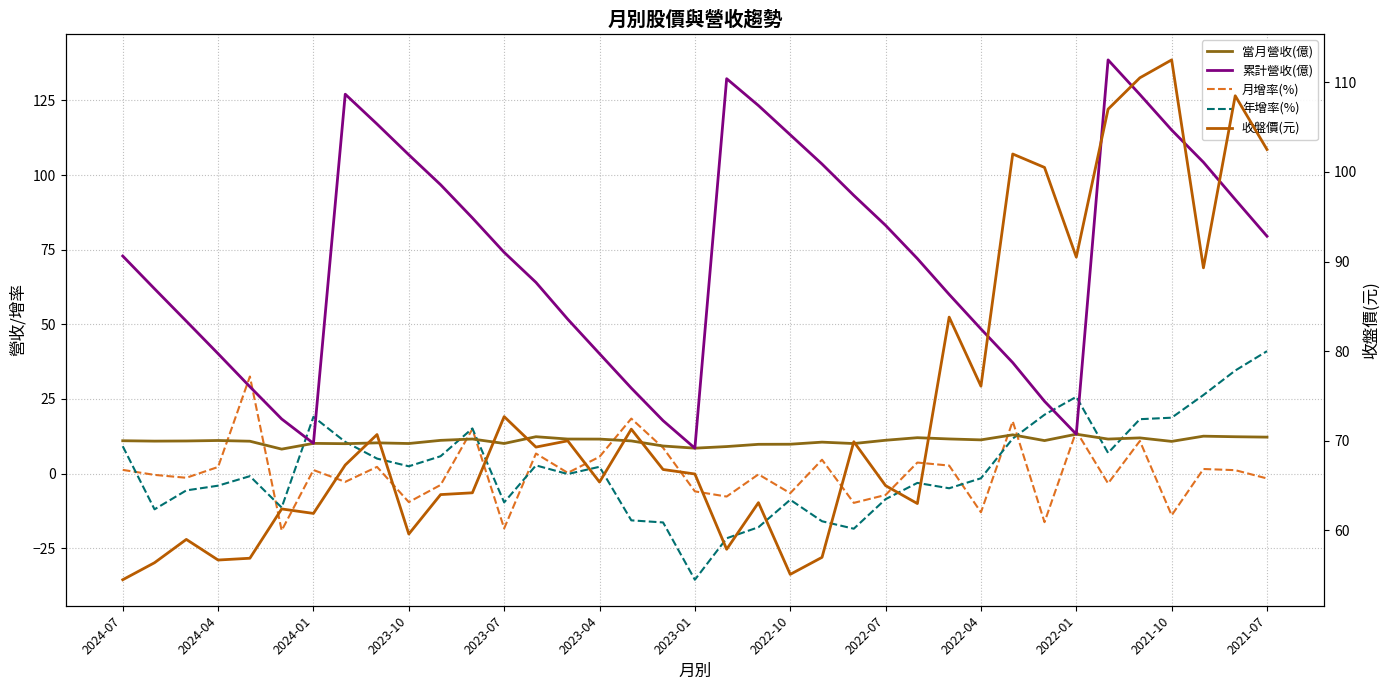

What is the total value across all series at 14?

133.3